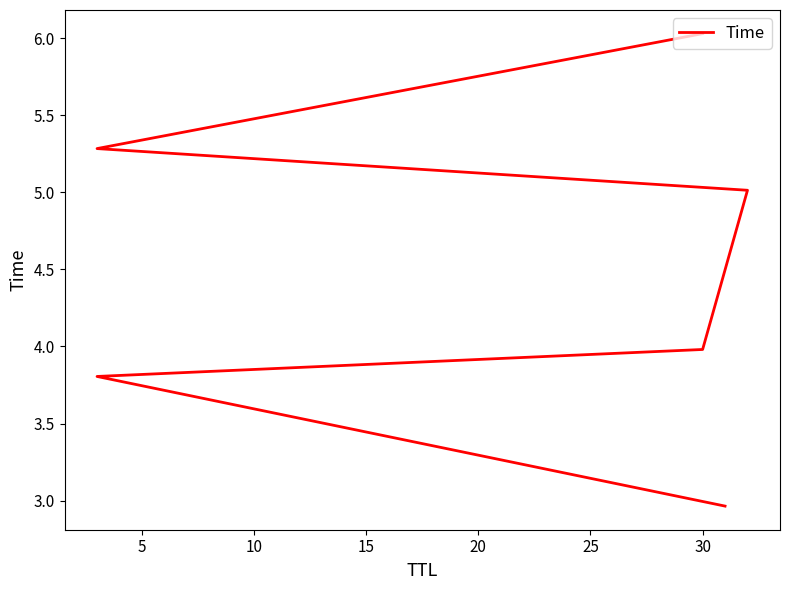

Is it true that the value at 30 is 2.1?

False